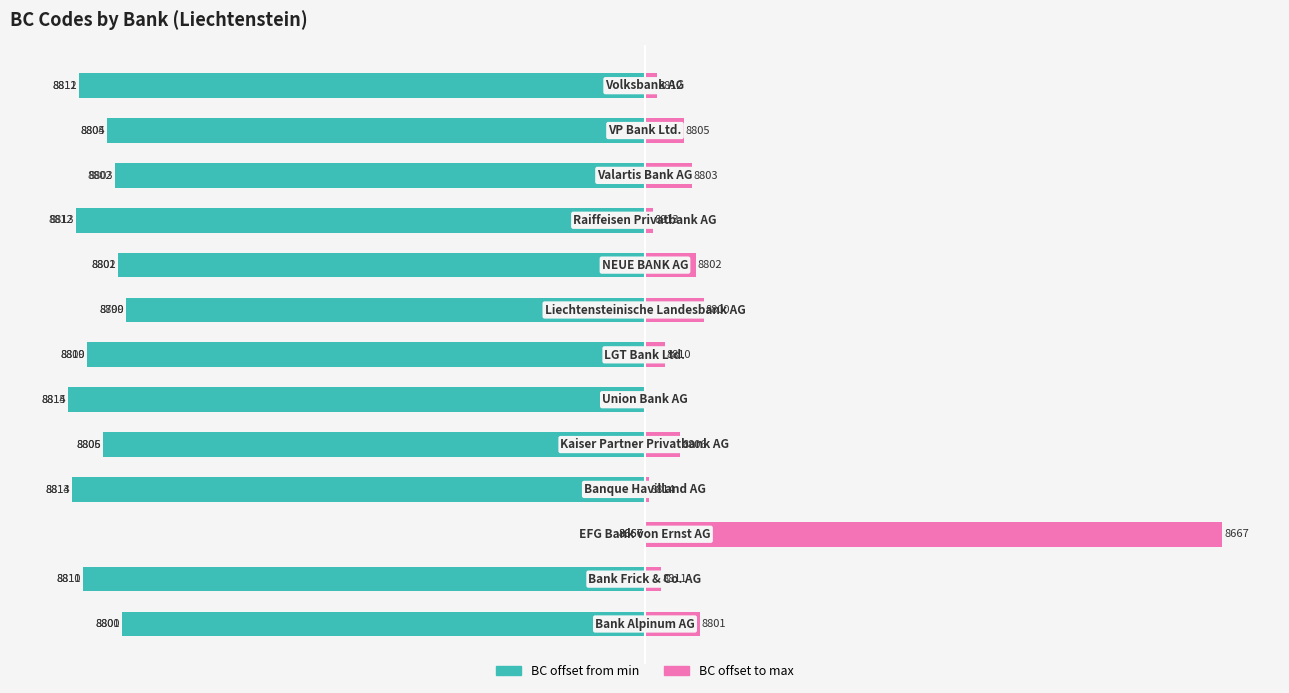

Reading left to right, extract all data points from this chart.

BC offset from min: -134	-144	0	-147	-139	-148	-143	-133	-135	-146	-136	-138	-145
BC offset to max: 14	4	148	1	9	0	5	15	13	2	12	10	3